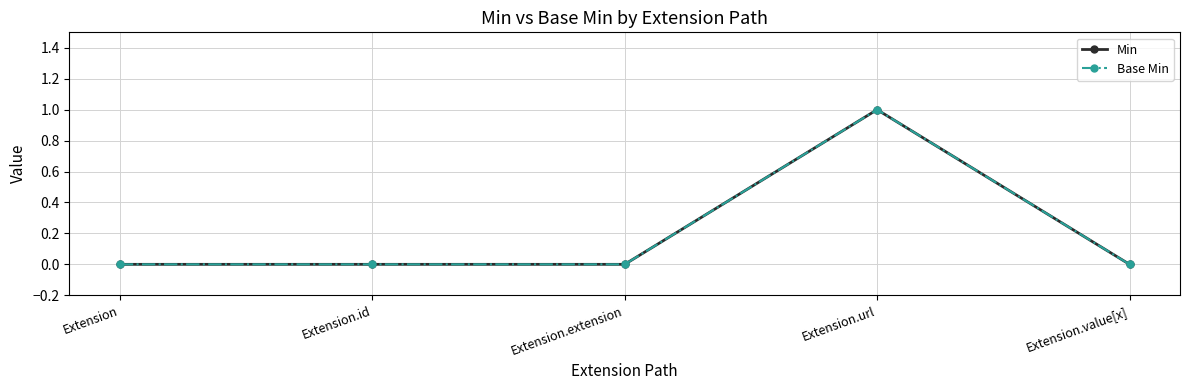

Does the chart display data point markers on the line(s)?

Yes